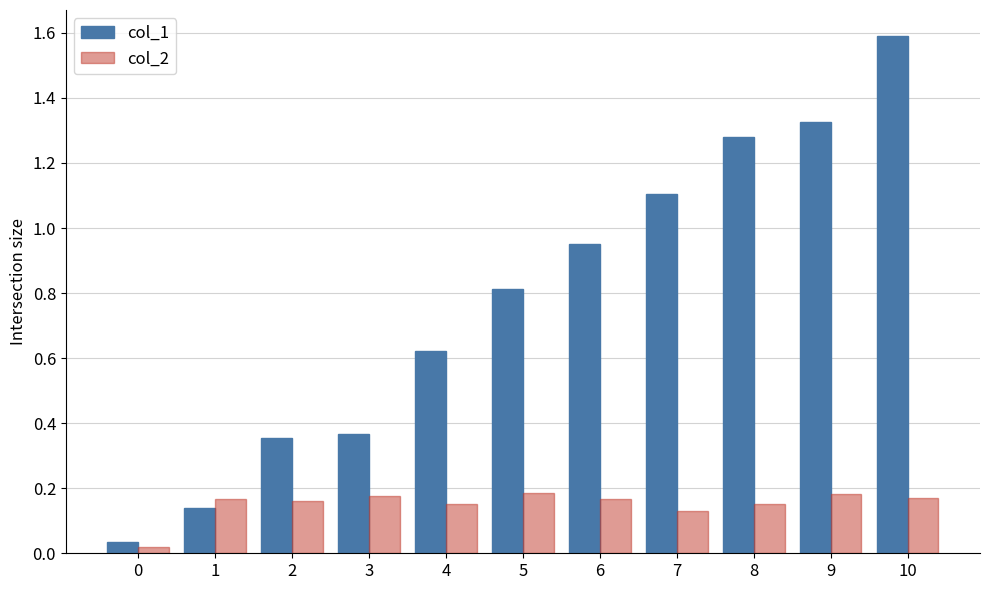

What is the difference between the maximum and minimum values in the col_1 series?

1.6